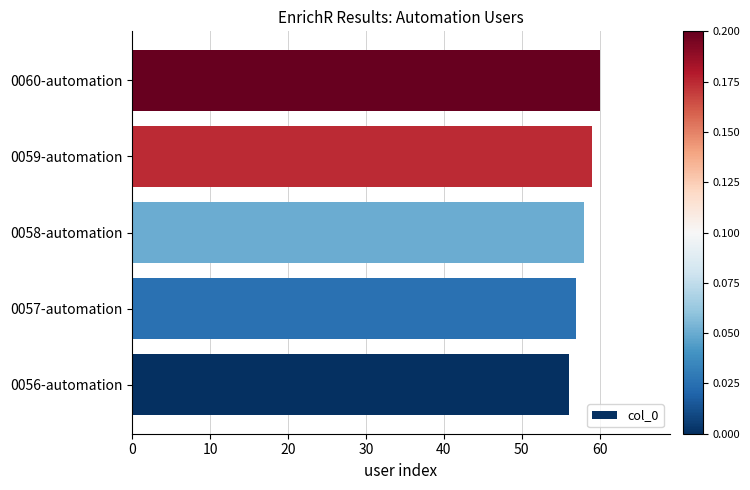

How many values are below 58?

2